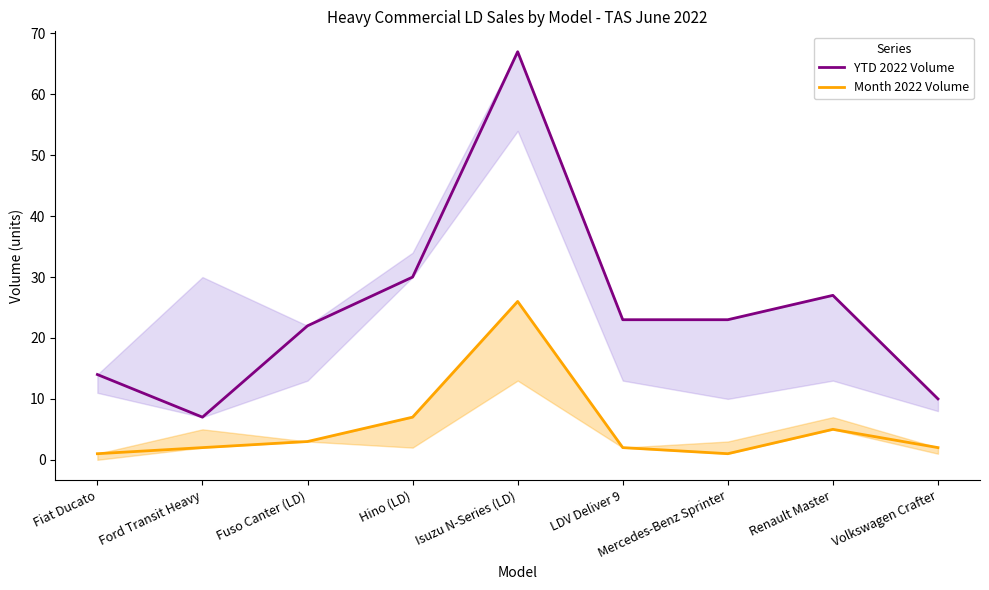

Is the value of YTD 2022 Volume at Mercedes-Benz Sprinter greater than the value of Month 2022 Volume at Hino (LD)?

Yes